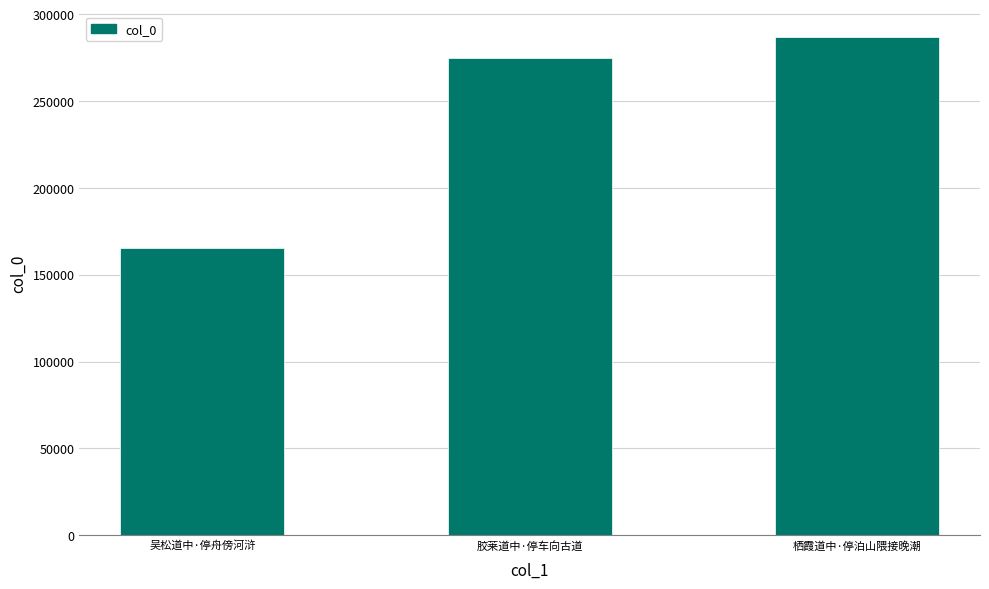

What is the difference between the maximum and second lowest values?

12269